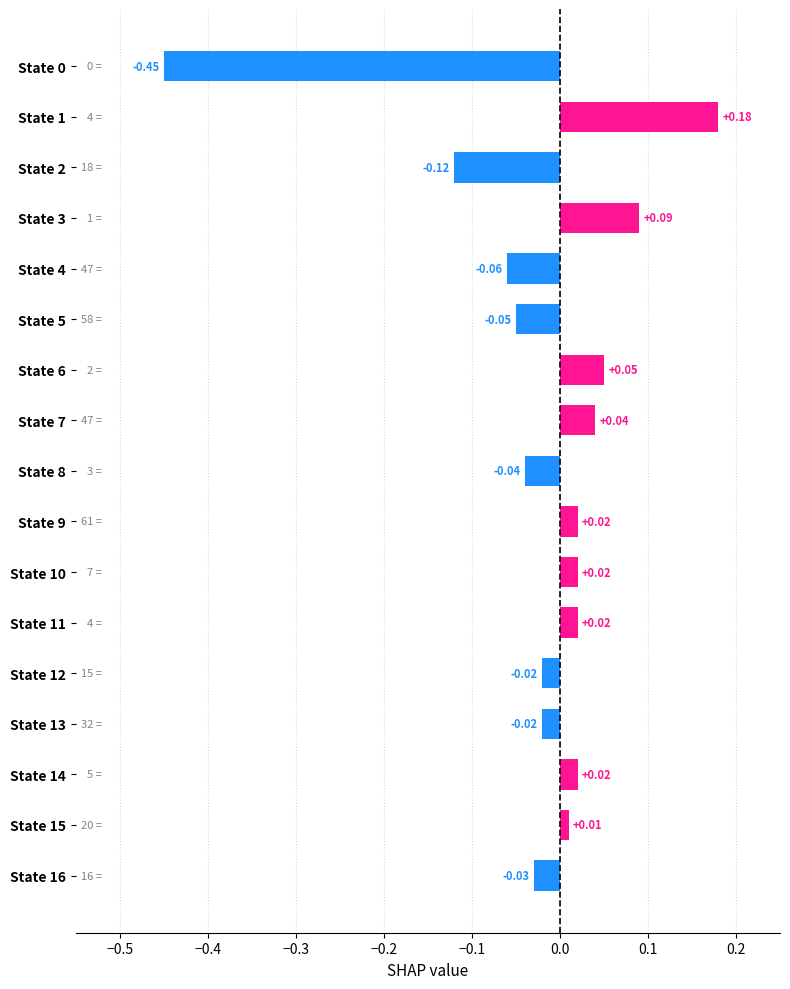

Are the bars grouped side by side (vs. stacked)?

No